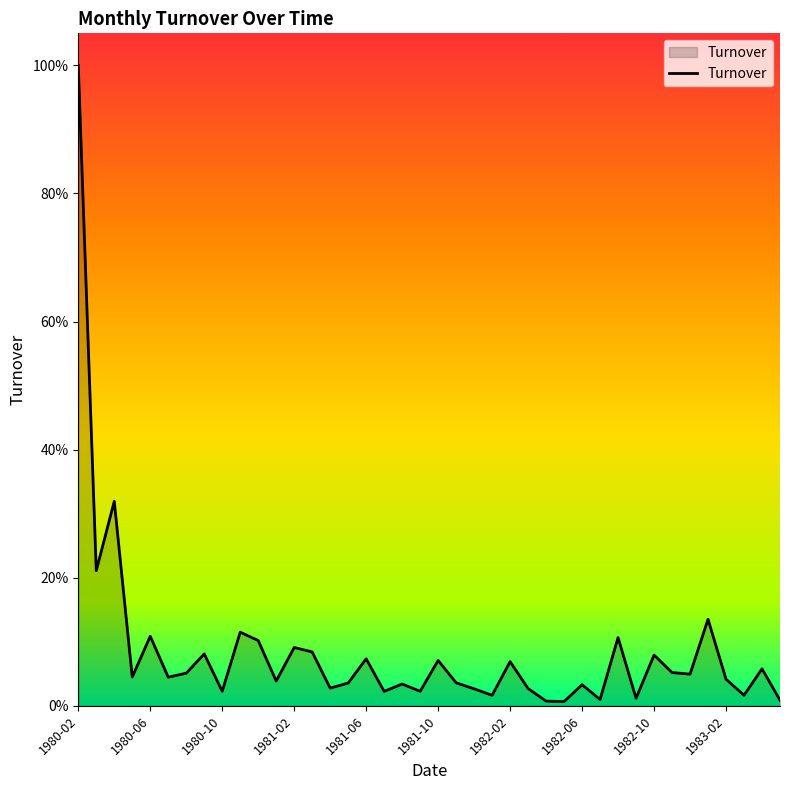

Does the chart display data point markers on the line(s)?

No